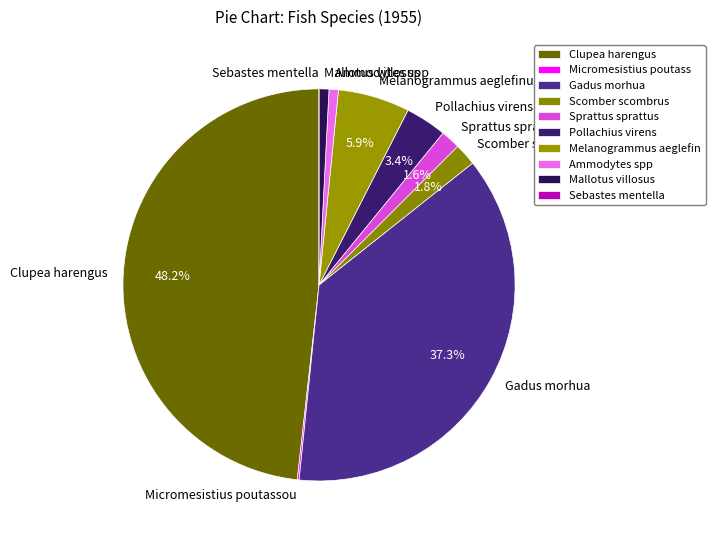

Between Sprattus sprattus and Clupea harengus, which is larger?

Clupea harengus